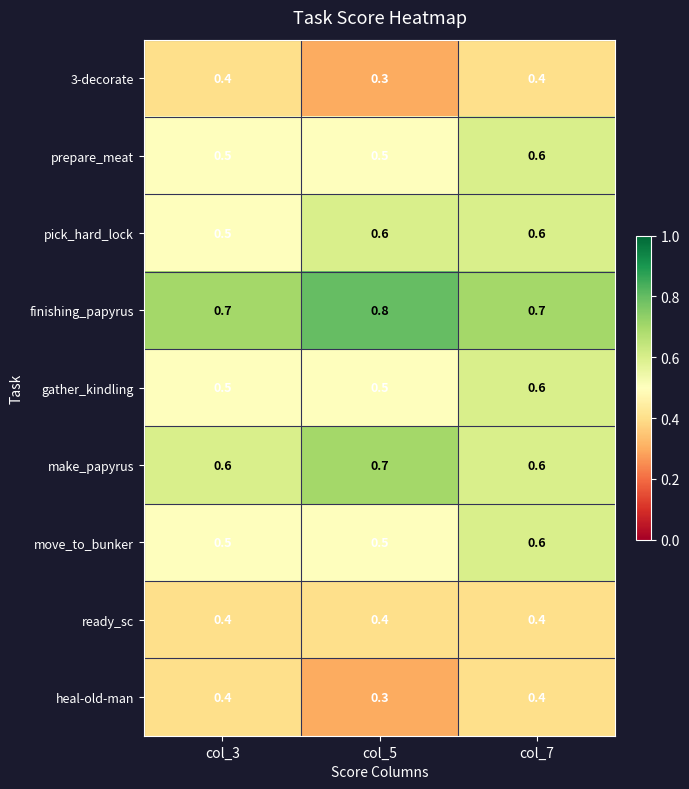

True or false: heal-old-man has a value of 0.3 at col_5.

True